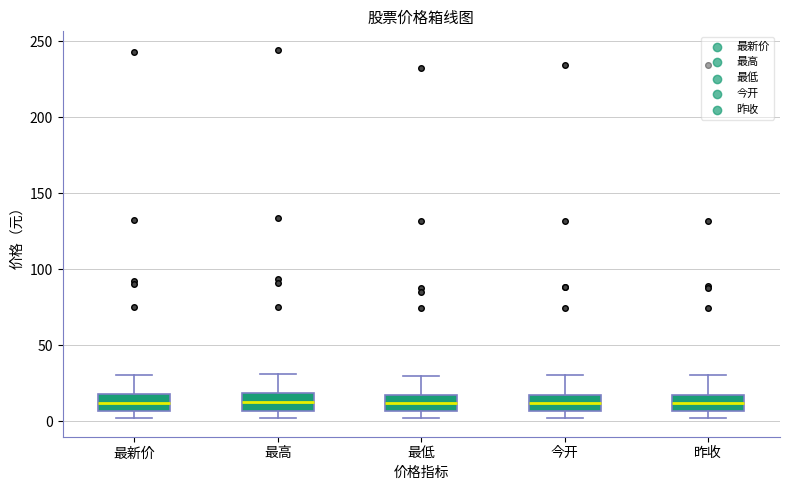

Where is the lower edge of the box for 最低 on the y-axis? The values are not printed on the chart, so give them approximately, as read against the axis.

5